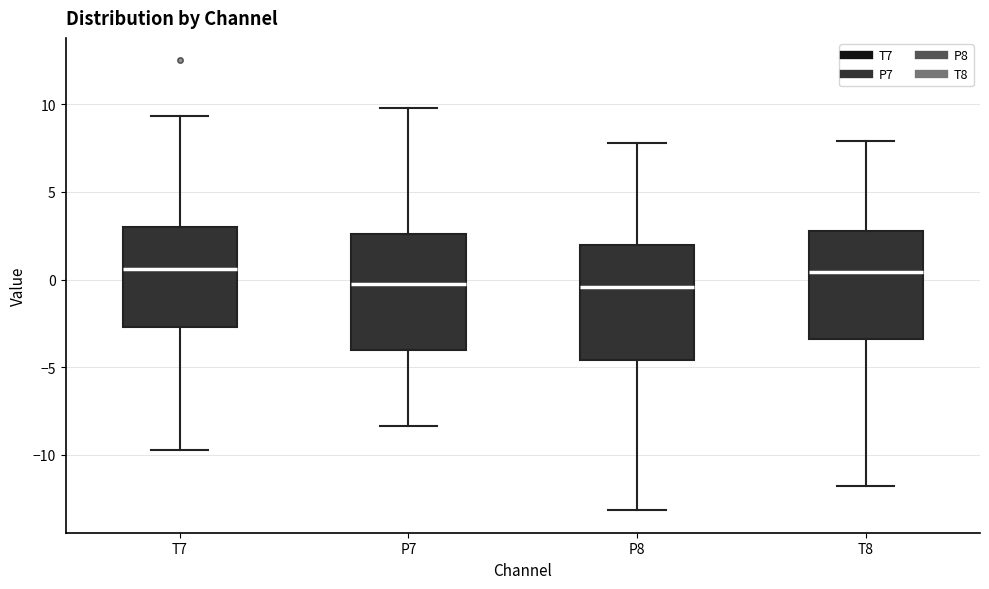

Reading left to right, read every box against the y-axis: the position of its median line, the range the box covers, and the ends of its whiskers. The values are not printed on the chart, so give them approximately, as read against the axis.

T7: median 0.5, box -2.5 to 3.0, whiskers -9.5 to 9.5
P7: median -0.5, box -4.0 to 2.5, whiskers -8.5 to 10.0
P8: median -0.5, box -4.5 to 2.0, whiskers -13.0 to 8.0
T8: median 0.5, box -3.5 to 3.0, whiskers -11.5 to 8.0